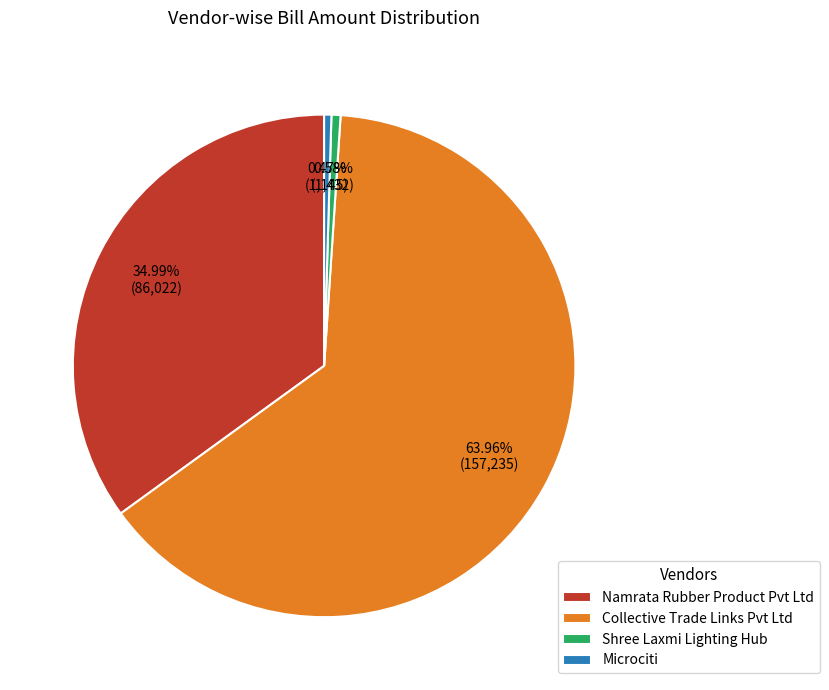

What is the largest slice in the pie chart?

Collective Trade Links Pvt Ltd